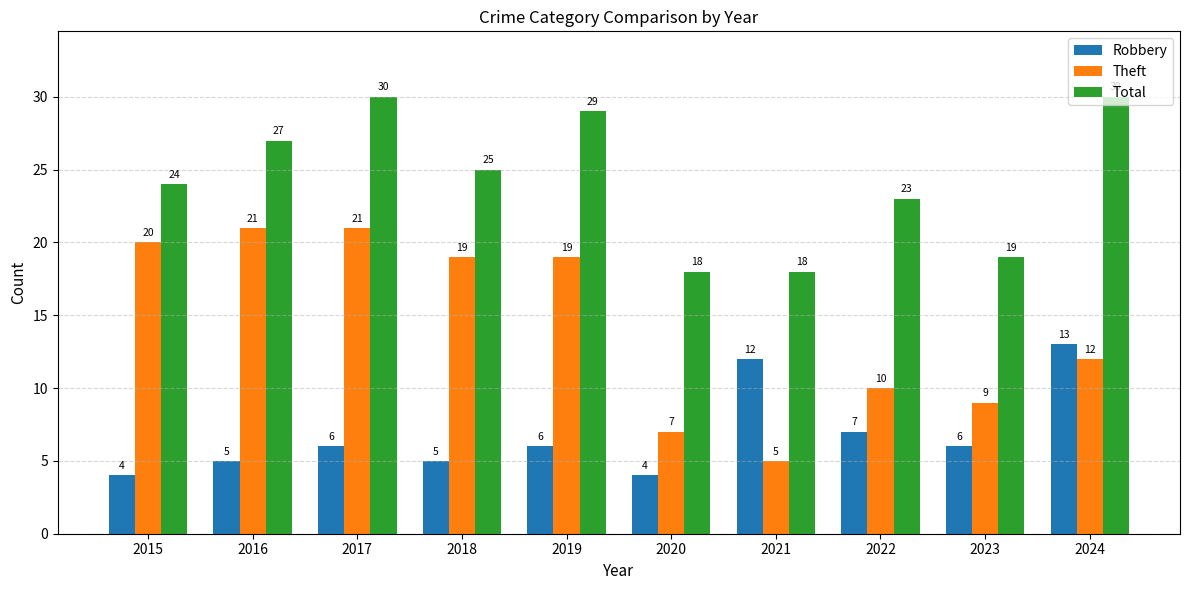

Which series has the largest range (max minus min)?

Theft